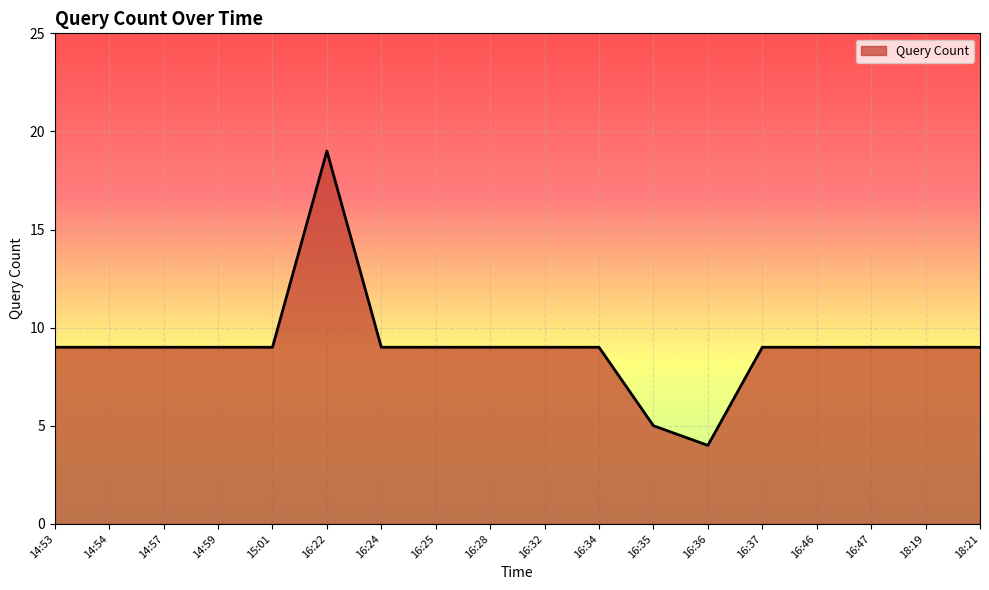

Reading right to left, list all the values displayed in this chart.

9	9	9	9	9	4	5	9	9	9	9	9	19	9	9	9	9	9